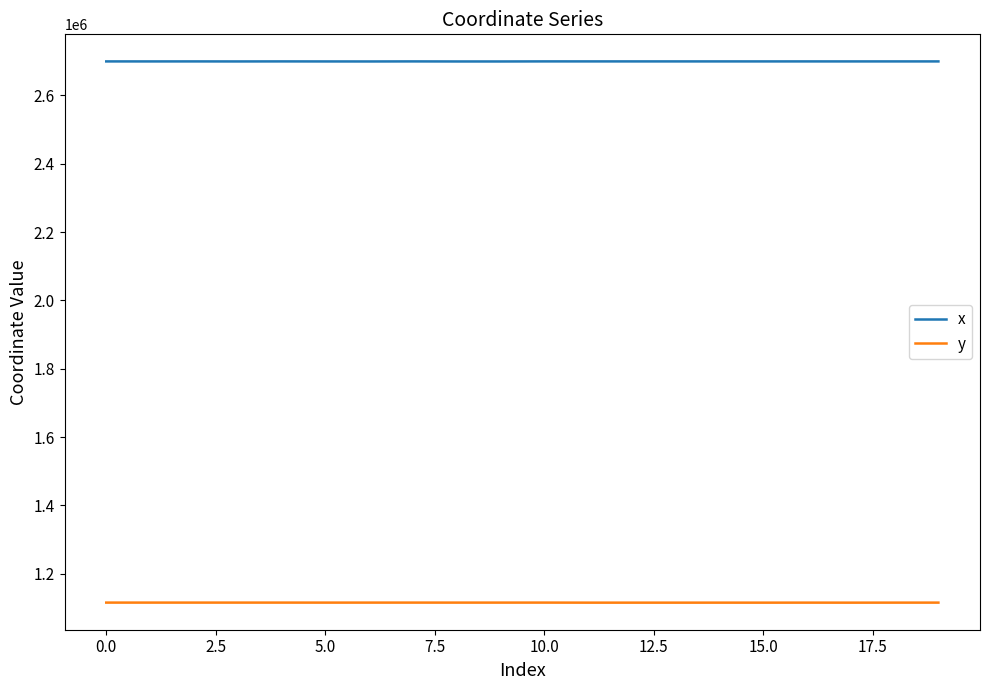

List the series in order of their peak value, highest first.

x, y